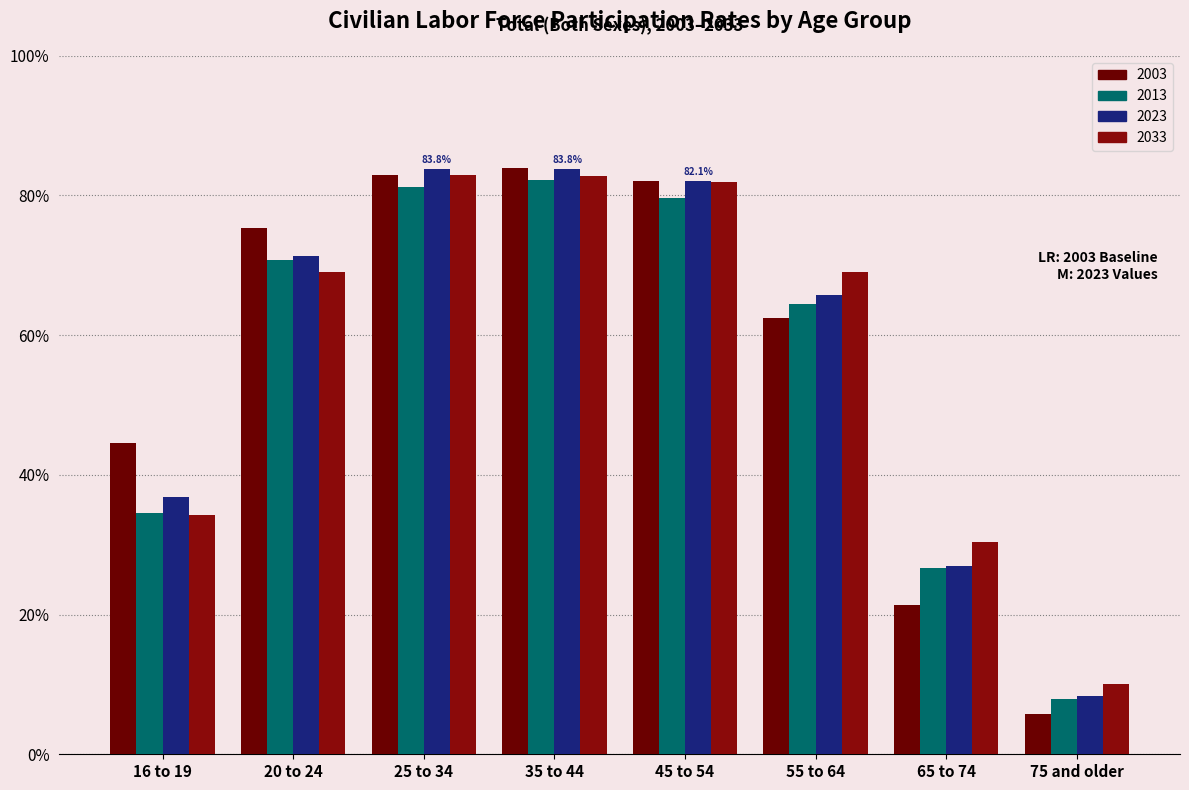

What is the sum of the 2033 values at 65 to 74 and 45 to 54?

112.4